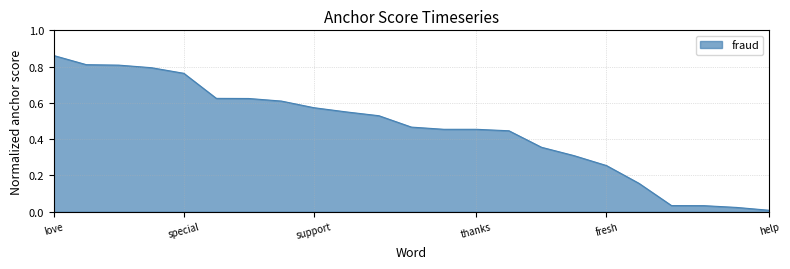

List the labels in order of value, largest first.

love, best, free, great, special, positive, hand, heroes, support, join, interesting, safe, thank, thanks, good, confidence, better, fresh, gt, hope, like, well, help